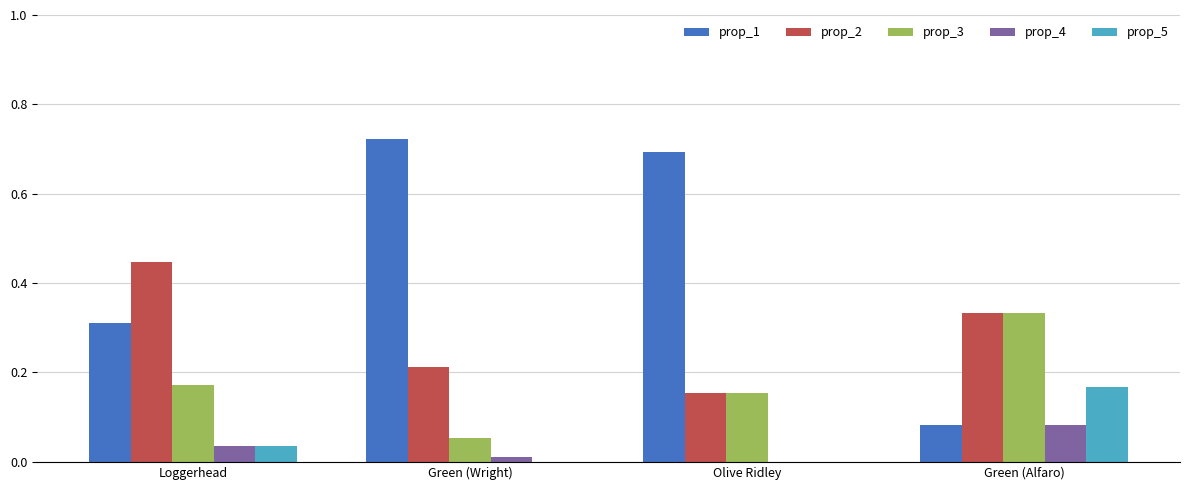

Which series has the largest total across all categories?

prop_1